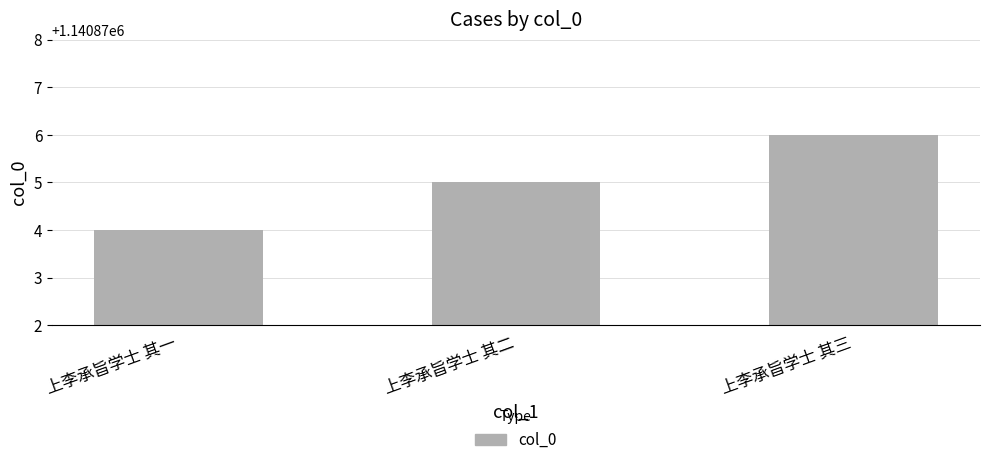

Rank the categories by value from highest to lowest.

上李承旨学士 其三, 上李承旨学士 其二, 上李承旨学士 其一